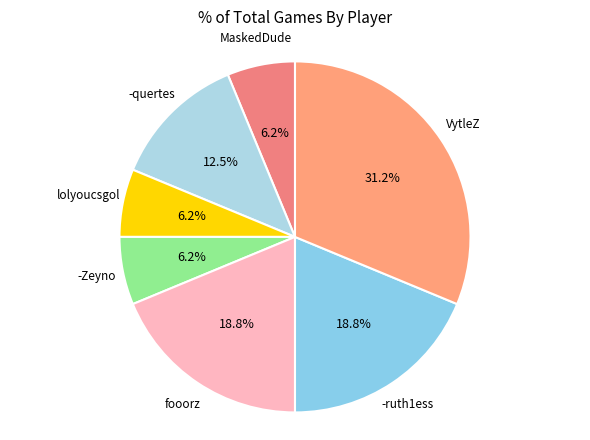

What is the ratio of the value at -Zeyno to the value at -ruth1ess?

0.3